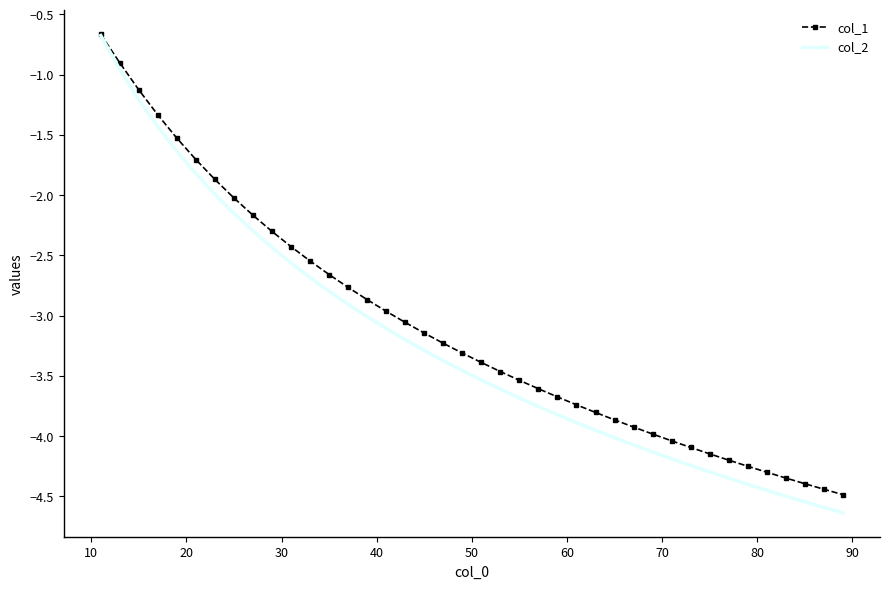

What is the difference between the maximum and second lowest values in the col_2 series?

3.9